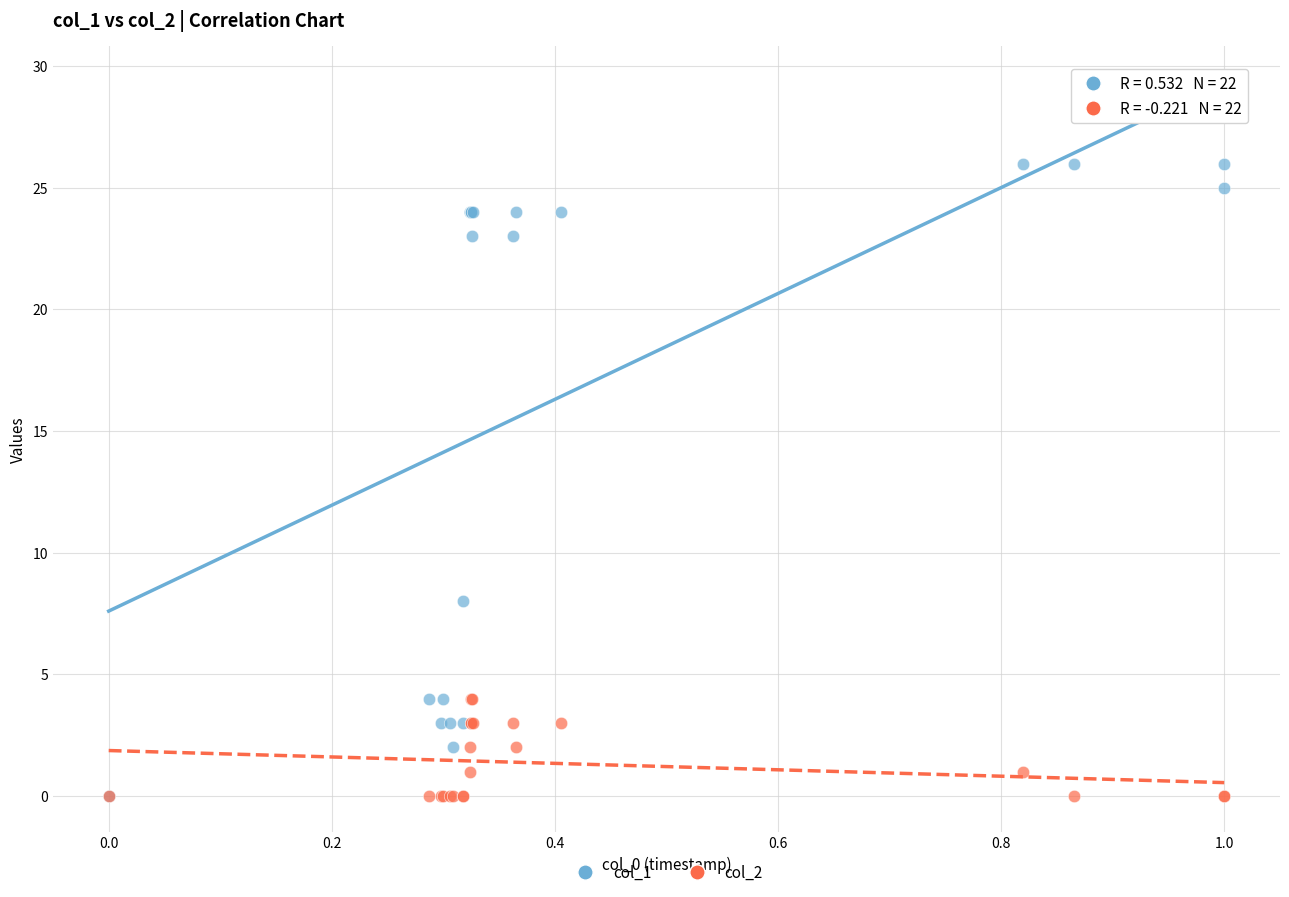

Which series has the largest Y range (max minus min)?

col_1